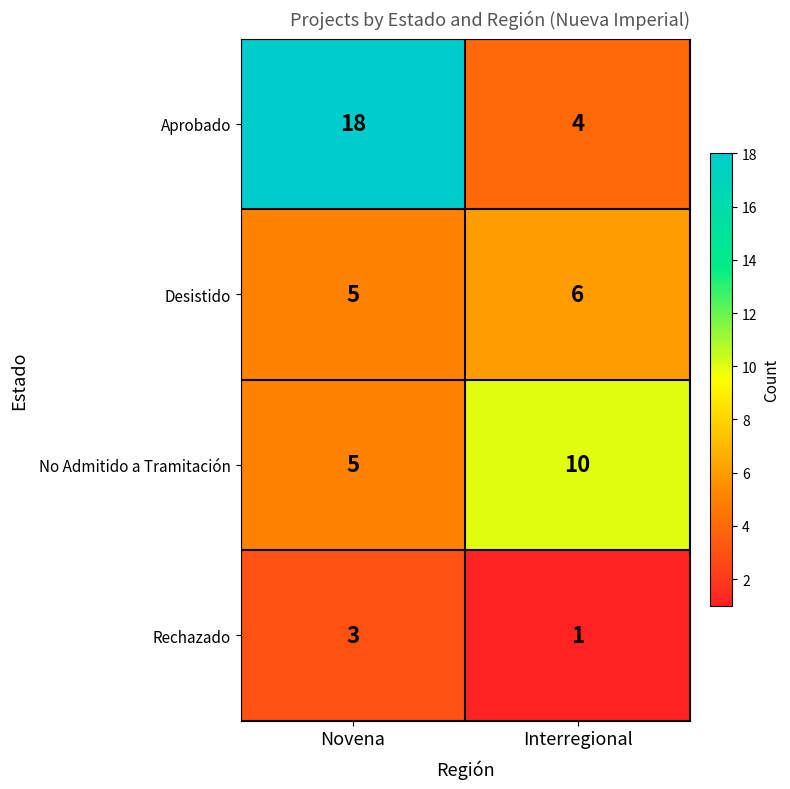

Count the number of categories in the chart.

2